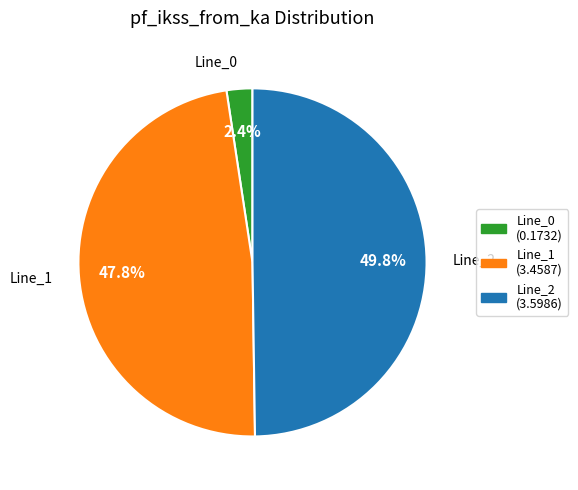

To the nearest percent, what is the difference between the largest and smallest slice percentages?

47%